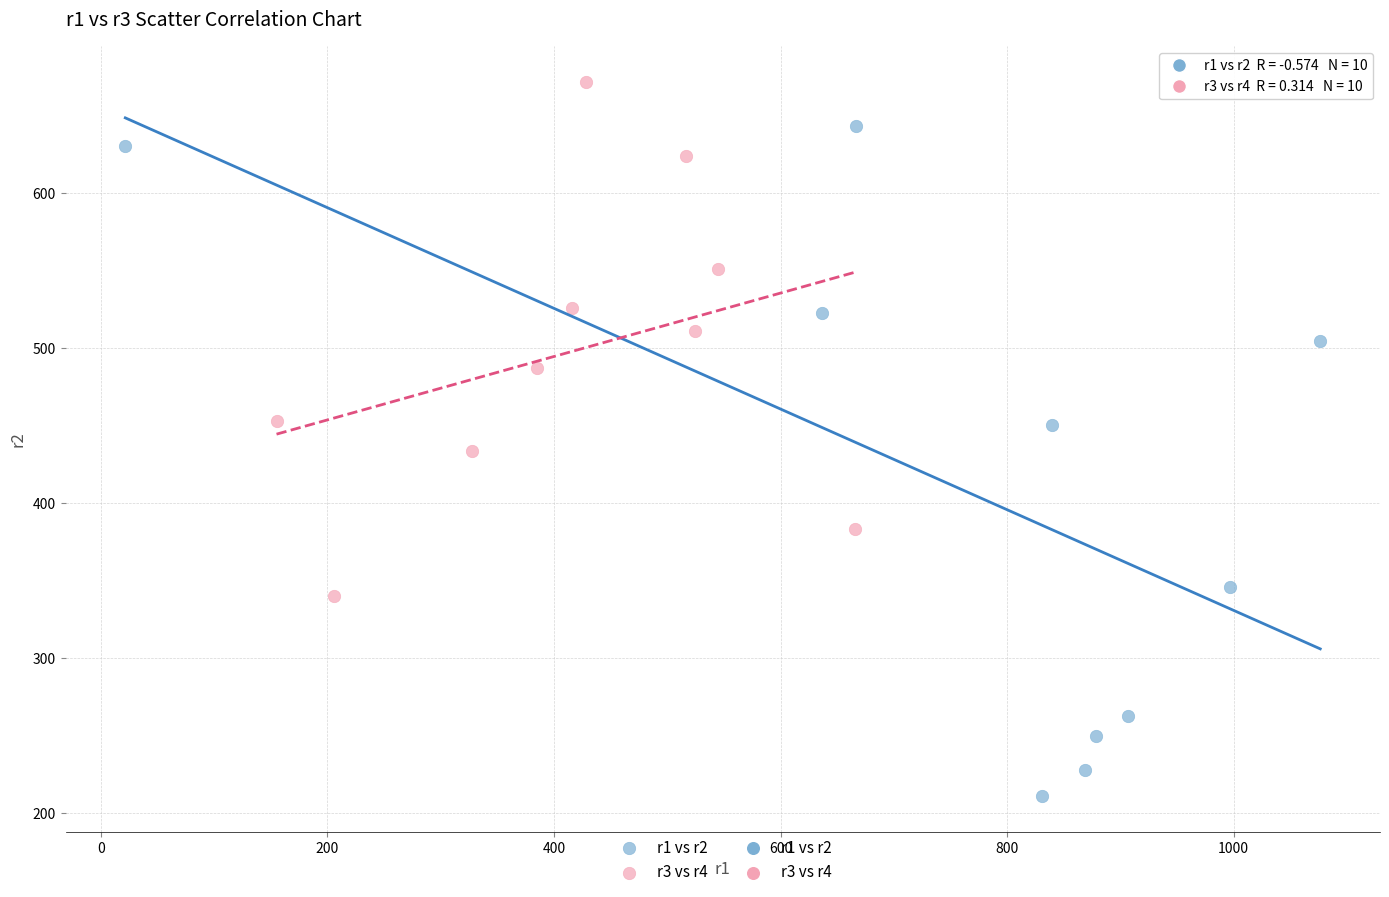

Which series has the largest Y range (max minus min)?

r1 vs r2